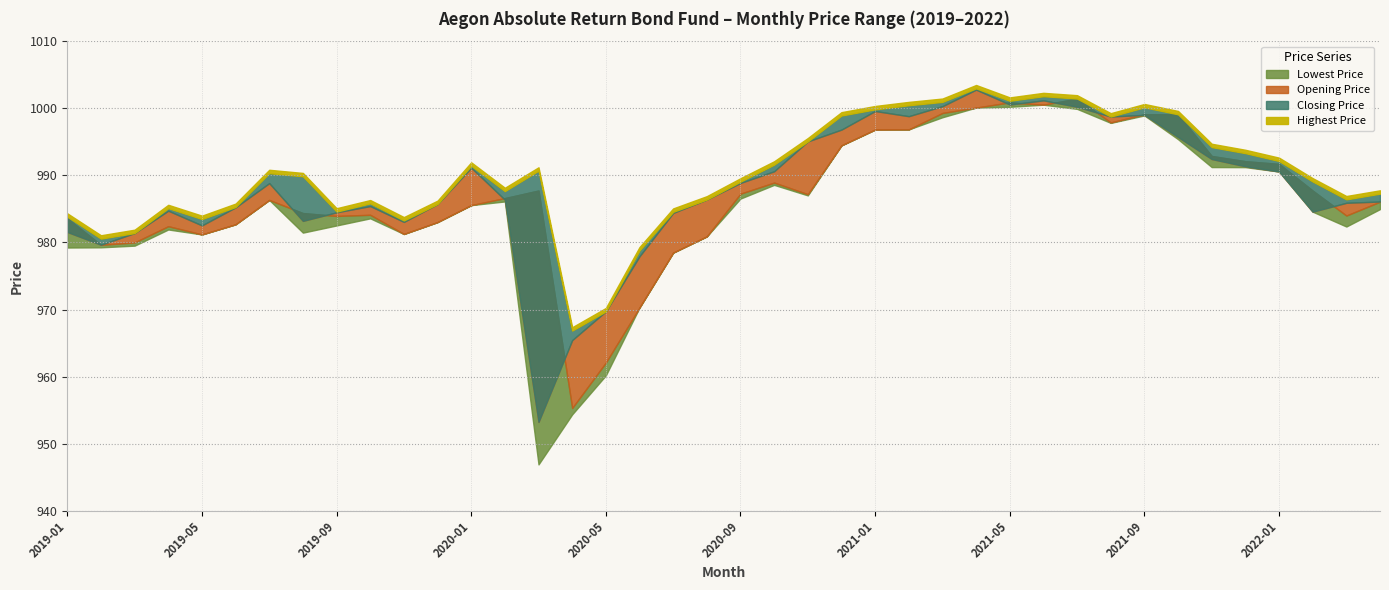

Which category has the highest value in the Highest Price series?

2021-04